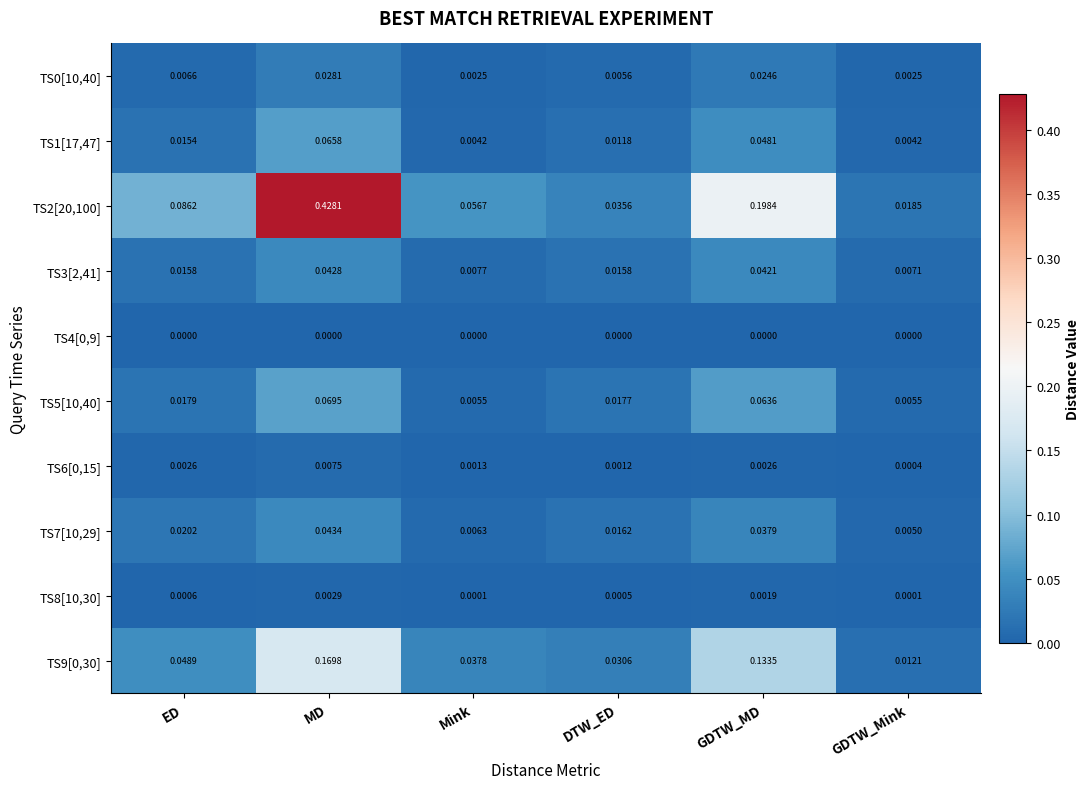

At which category is the sum across all series the highest?

MD